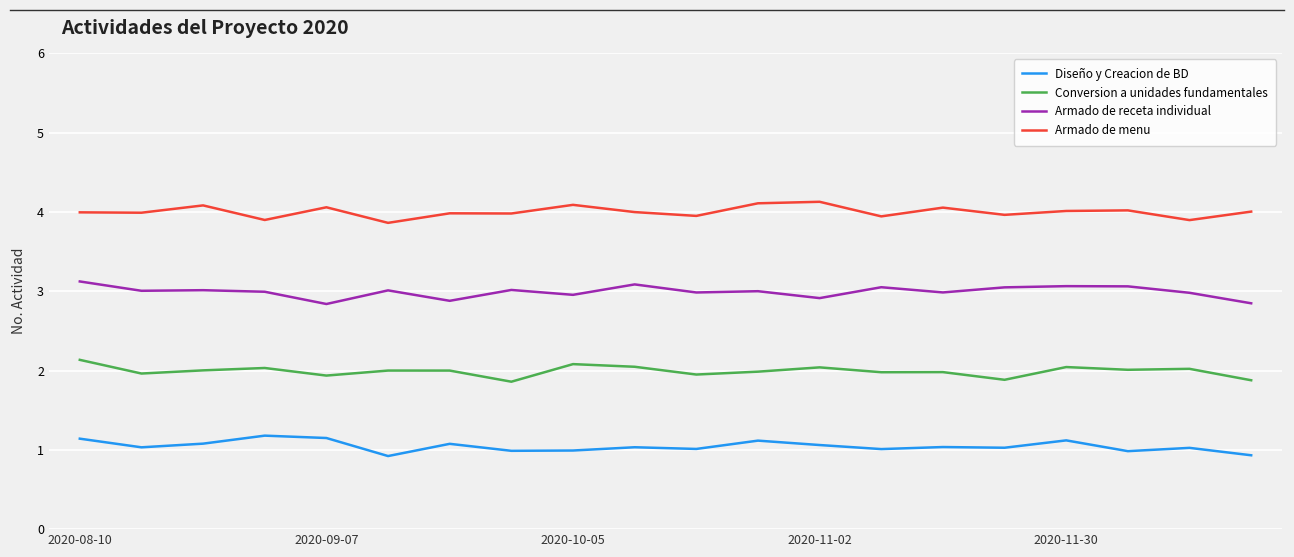

At which category is the sum across all series the highest?

2020-08-10